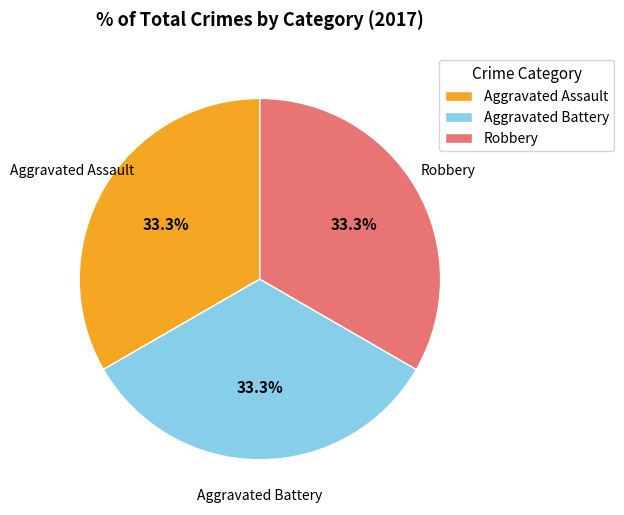

Is there any slice that represents more than half of the pie?

No